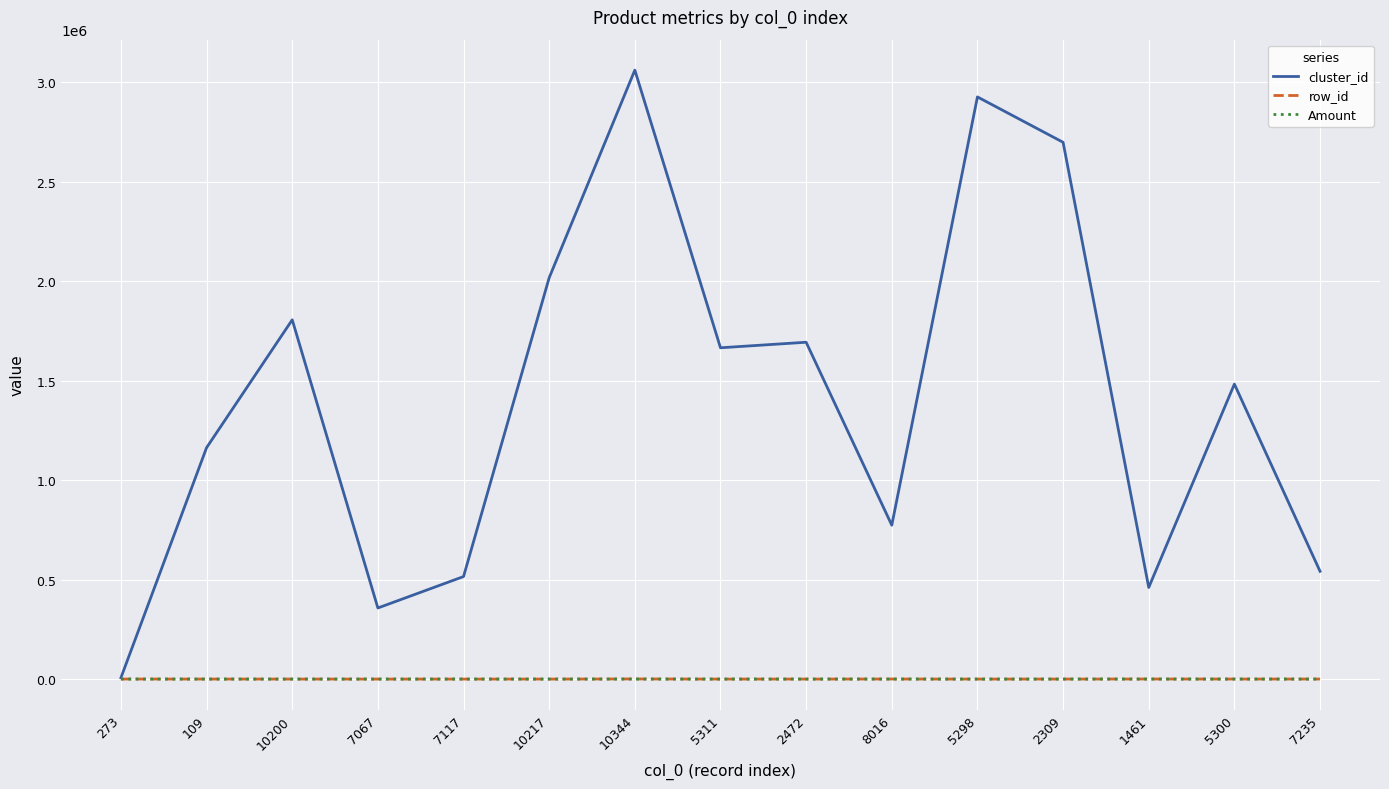

What is the maximum value shown in the chart?

3061947